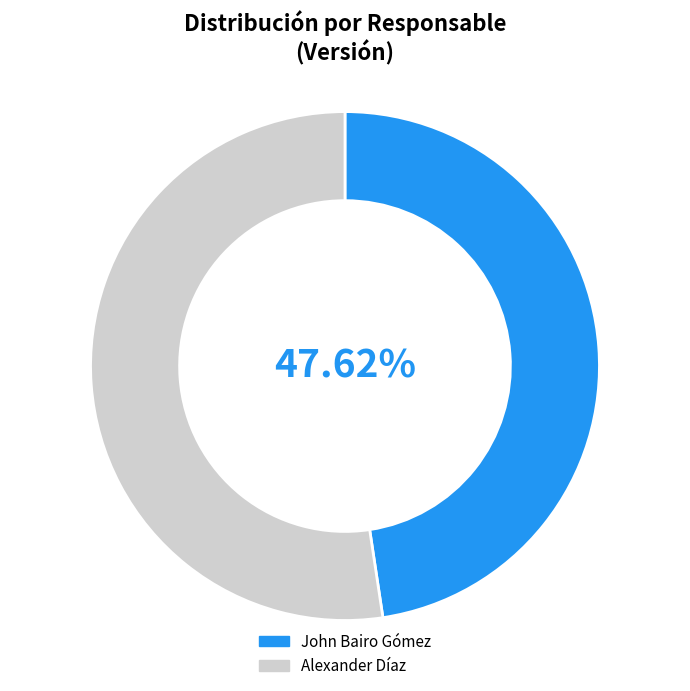

Rank the categories by value from highest to lowest.

Alexander Díaz, John Bairo Gómez